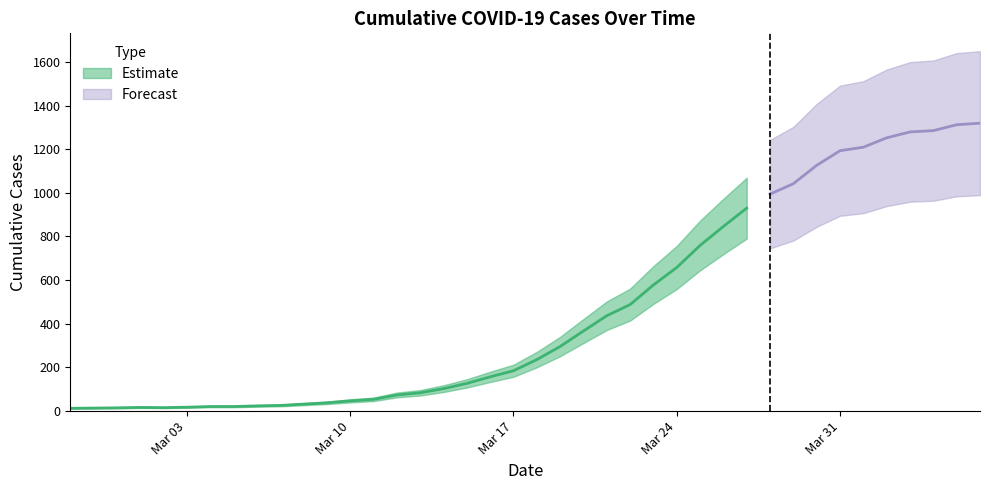

Between 2020-03-23 and 2020-03-22, which is larger?

2020-03-23